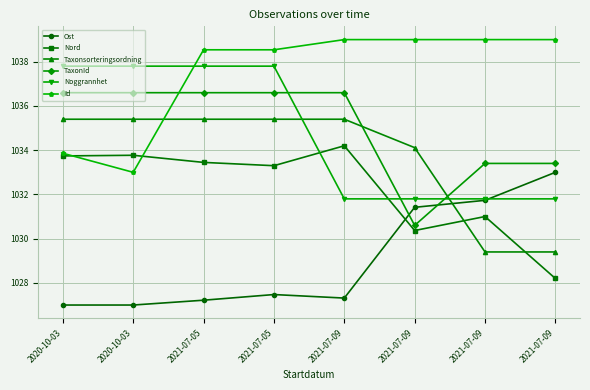

Where is the first local maximum for Id?

2021-07-05